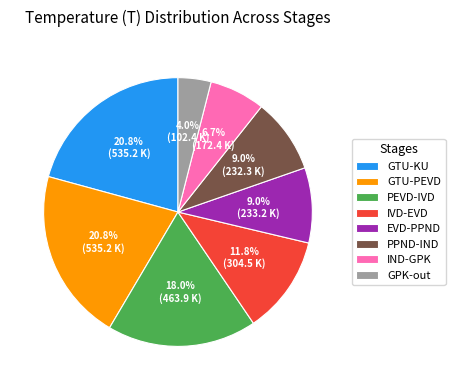

What percentage is the PEVD-IVD slice, to the nearest percent?

18%